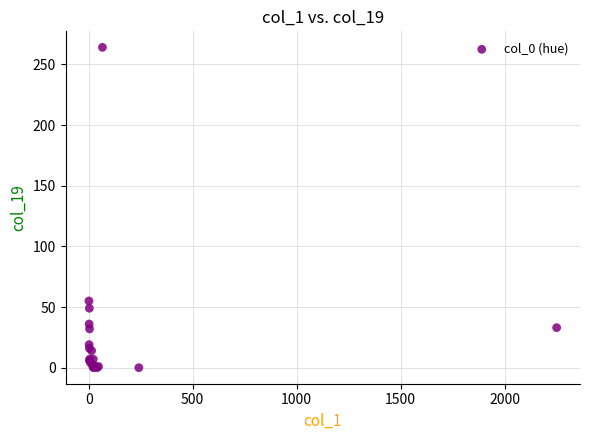

What Y value in the scatter plot is closest to 132?

55